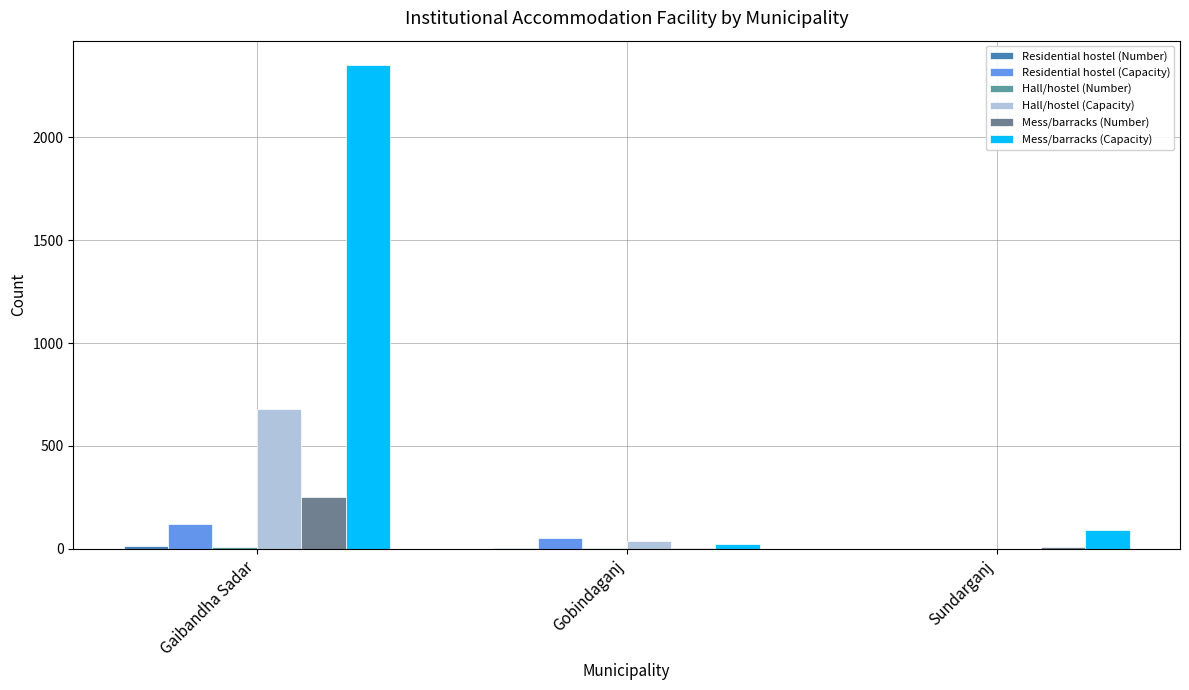

What is the spread (max minus min) of values at Gaibandha Sadar?

2345